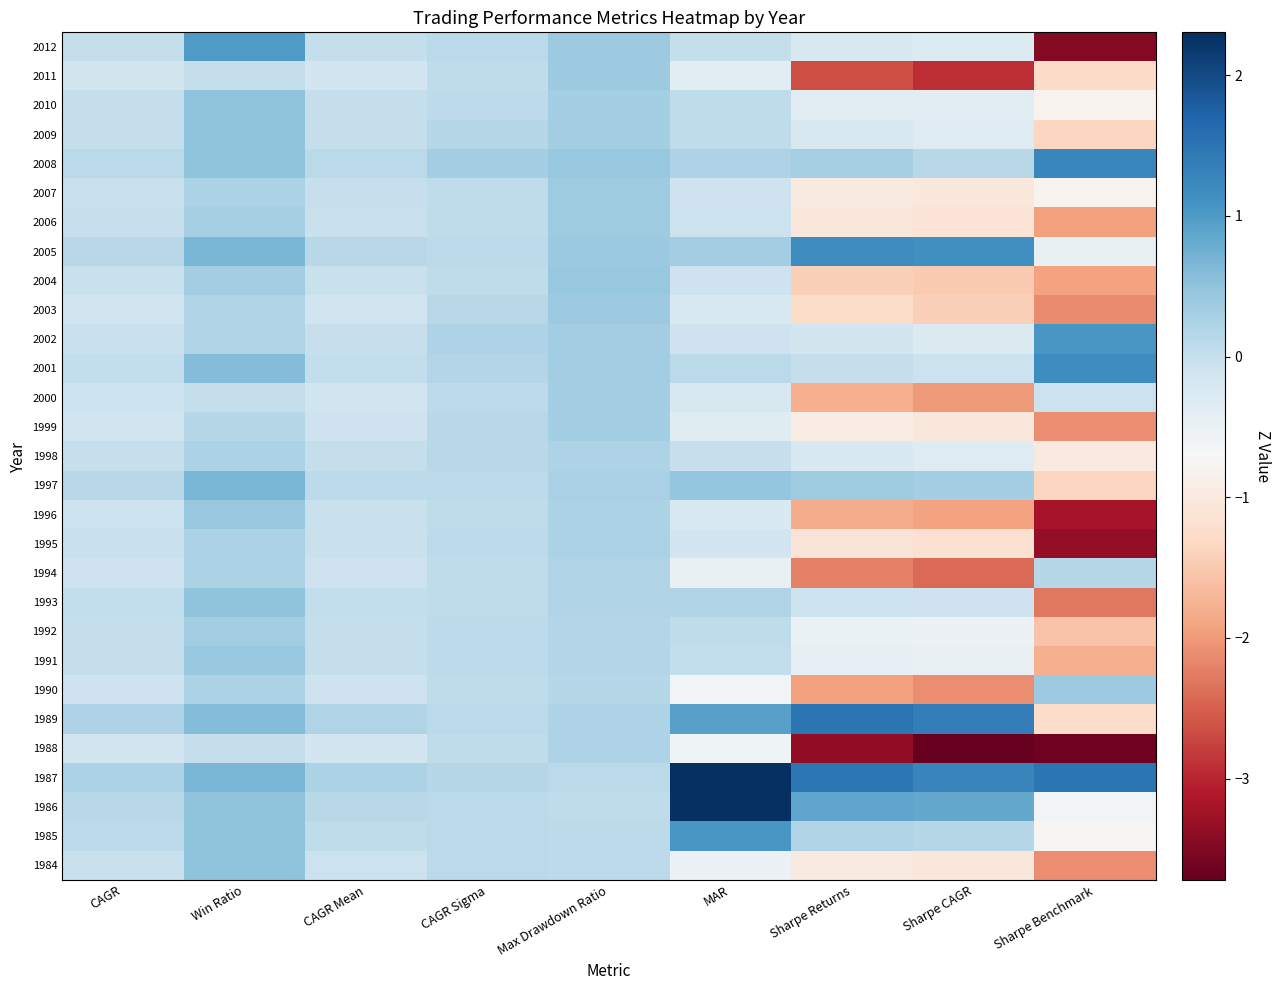

At which category does the chart reach its minimum across all series?

Sharpe CAGR